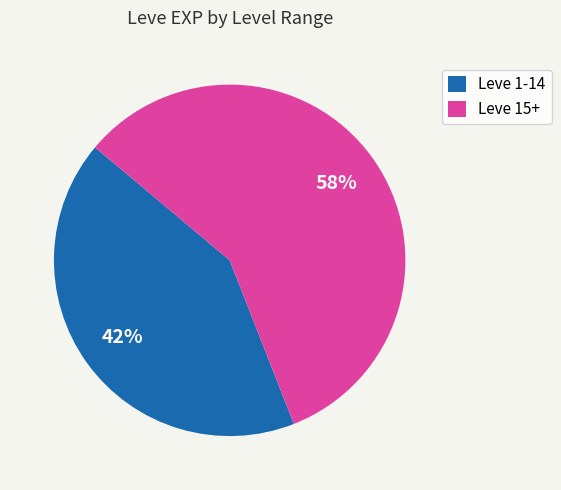

What is the majority slice?

Leve 15+